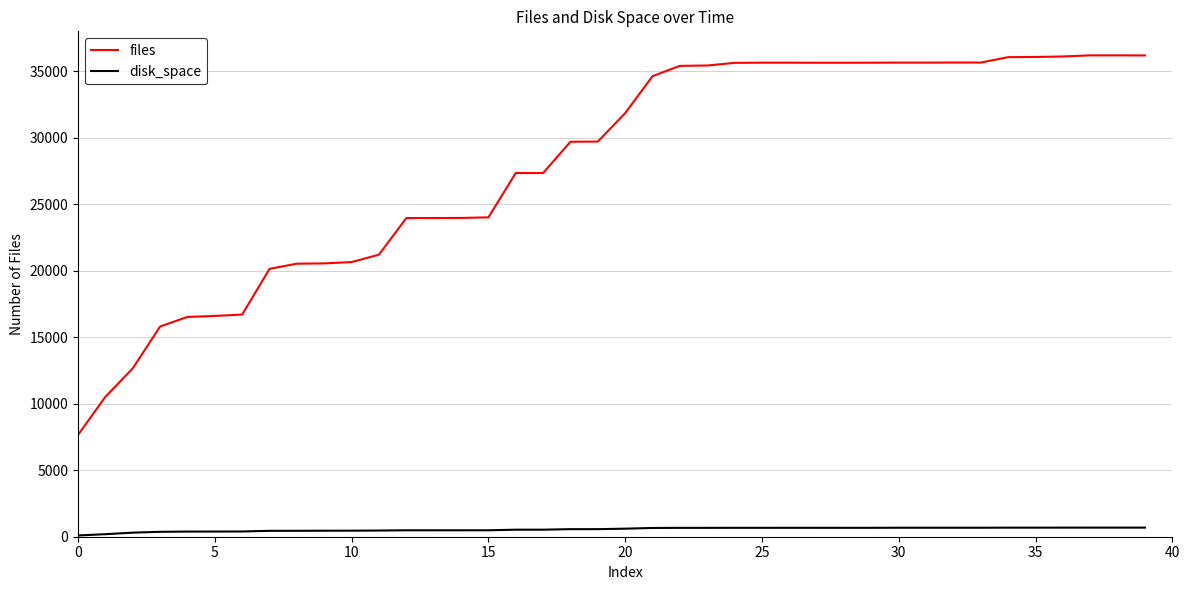

What is the average value of the disk_space series?

548.8